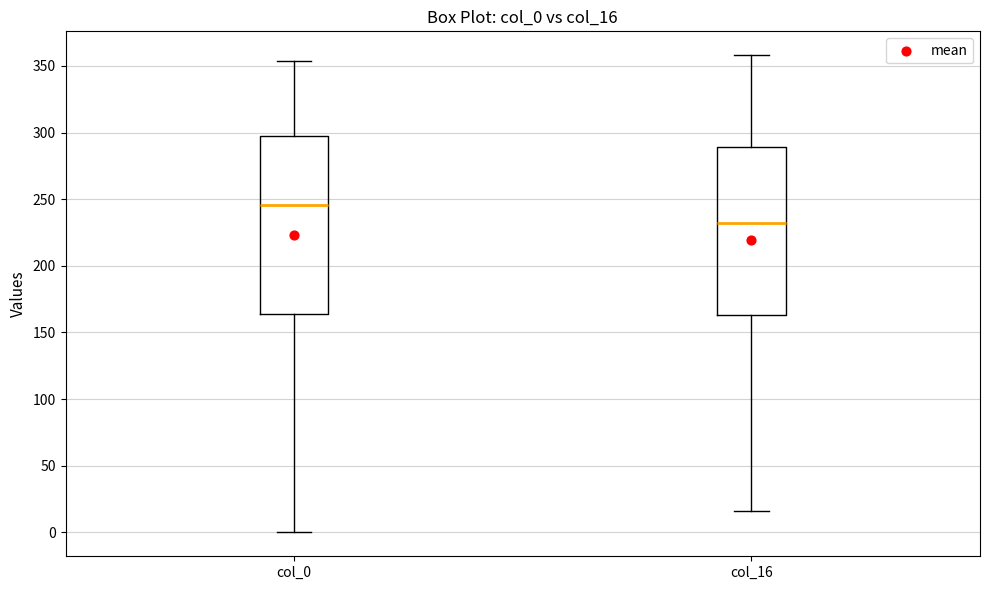

Where is the upper edge of the box for col_16 on the y-axis? The values are not printed on the chart, so give them approximately, as read against the axis.

290